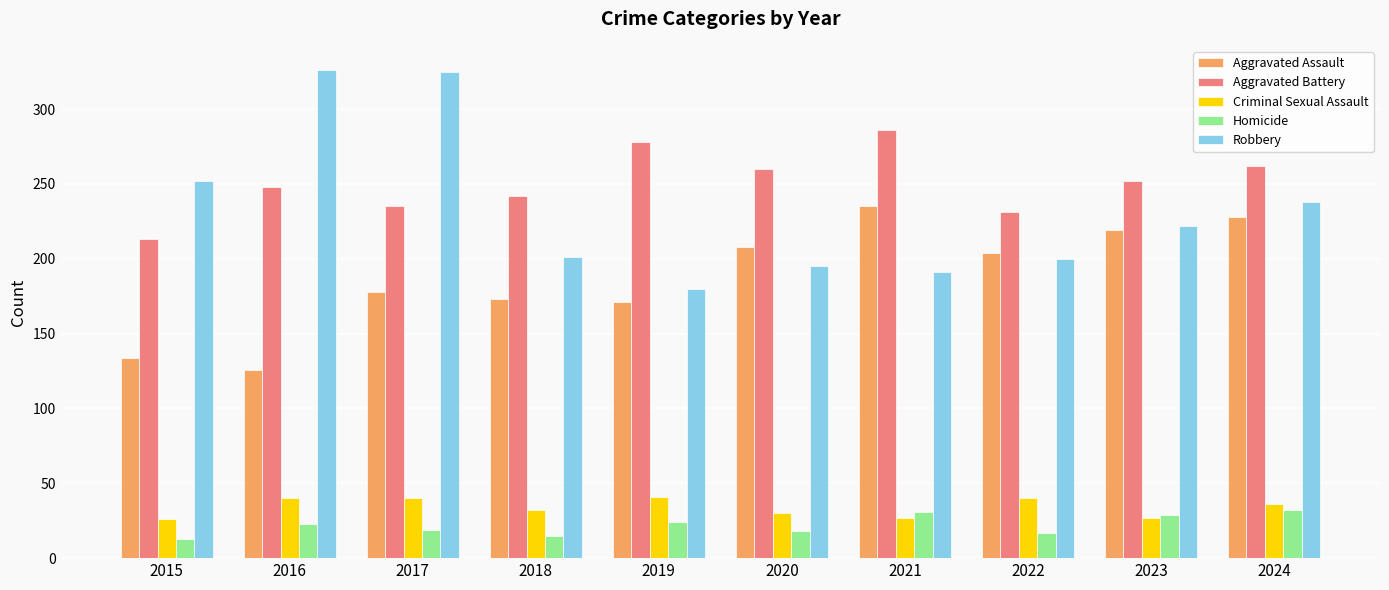

Which series has the largest total across all categories?

Aggravated Battery